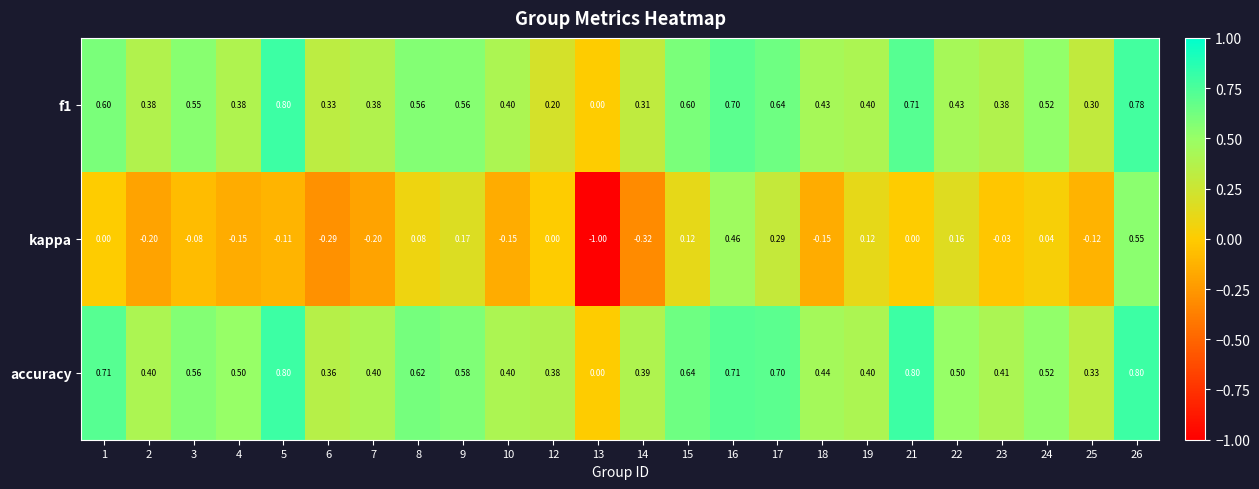

Which series changed the most between 24 and 26?

kappa